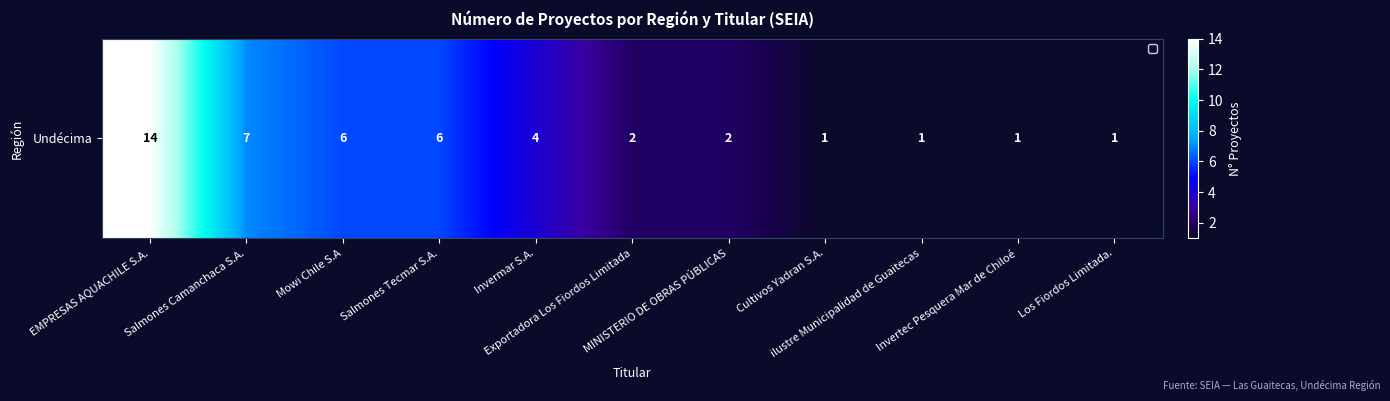

How many data points are above 2?

5